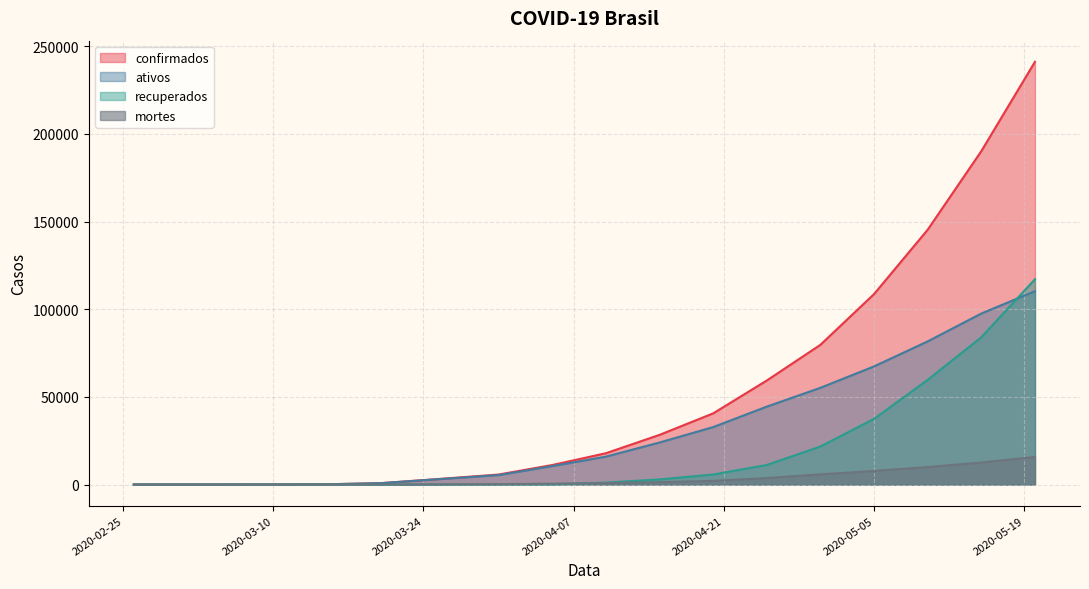

Reading right to left, transcribe all the data shown in this chart.

confirmados: 241080	190137	145328	108620	79685	59324	40581	28320	17857	11130	5717	2985	793	162	38	4	2	1
ativos: 110272	97540	81648	67384	55173	44442	32776	23976	15919	10517	5389	2902	780	162	38	4	2	1
recuperados: 117069	84016	59706	37464	21704	11170	5717	2940	1090	127	127	6	2	1	0	0	0	0
mortes: 15739	12581	9974	7772	5808	3712	2088	1404	848	486	201	77	11	0	0	0	0	0